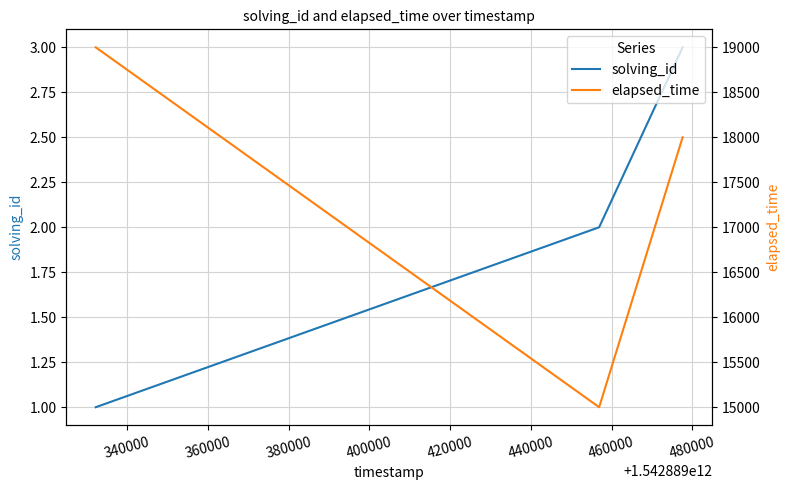

What is the highest value of the solving_id series?

3